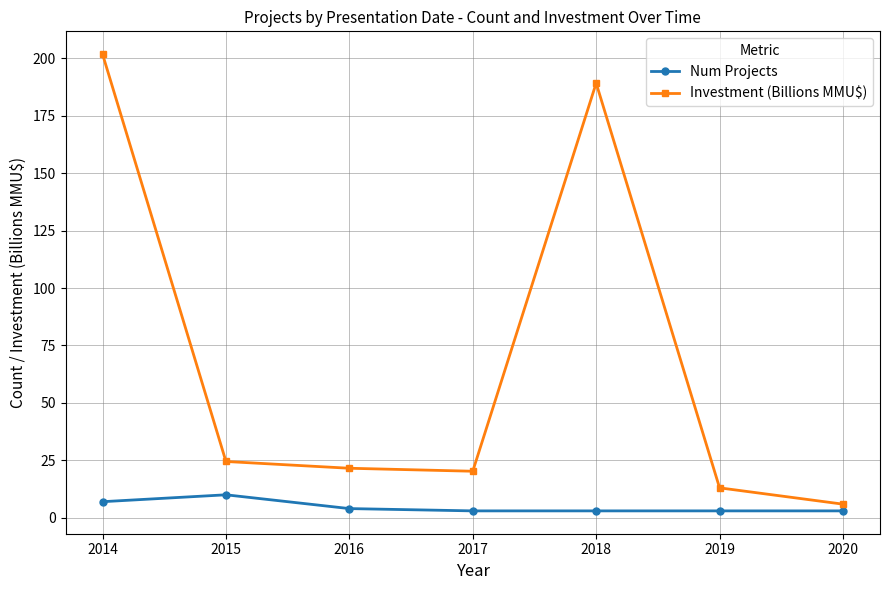

True or false: Num Projects and Investment (Billions MMU$) cross at least once.

False